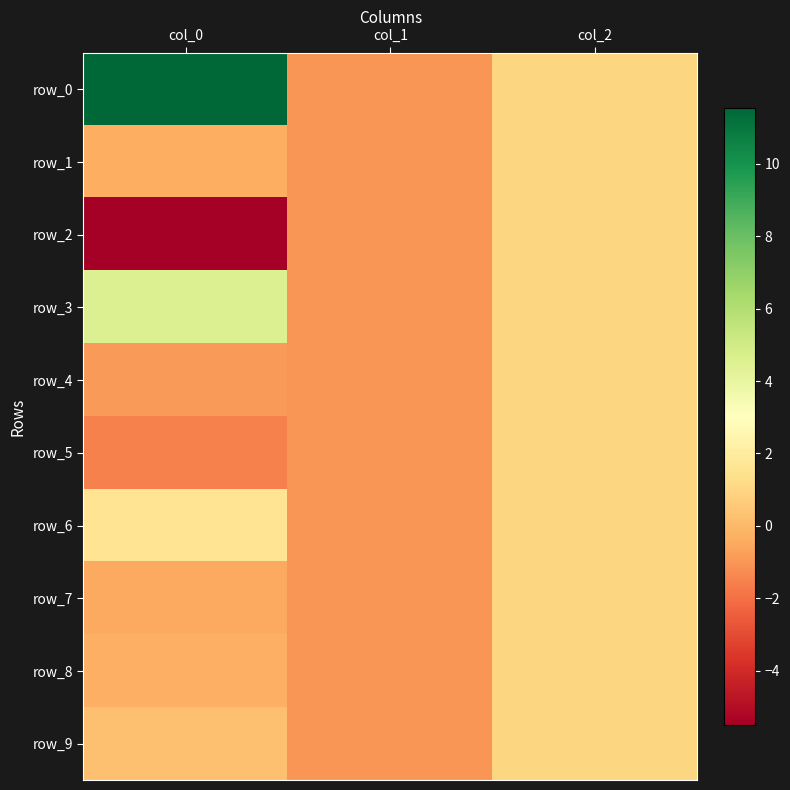

Count the number of categories in the chart.

3